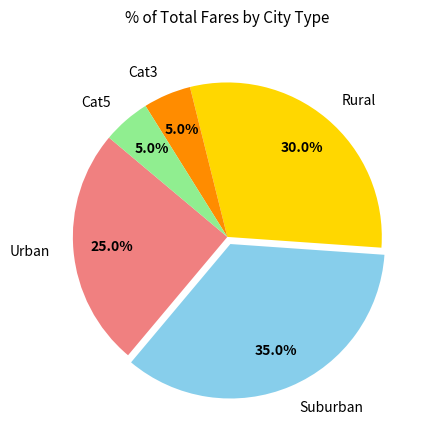

Does Urban account for over 50% of the chart?

No